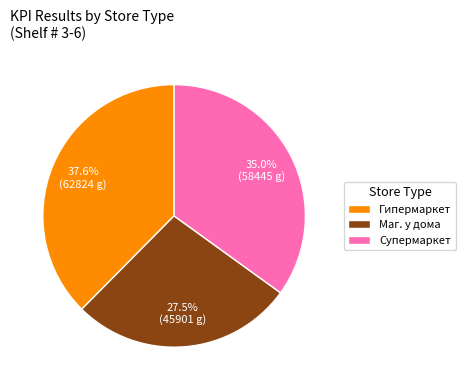

Rank the categories by value from lowest to highest.

Маг. у дома, Супермаркет, Гипермаркет